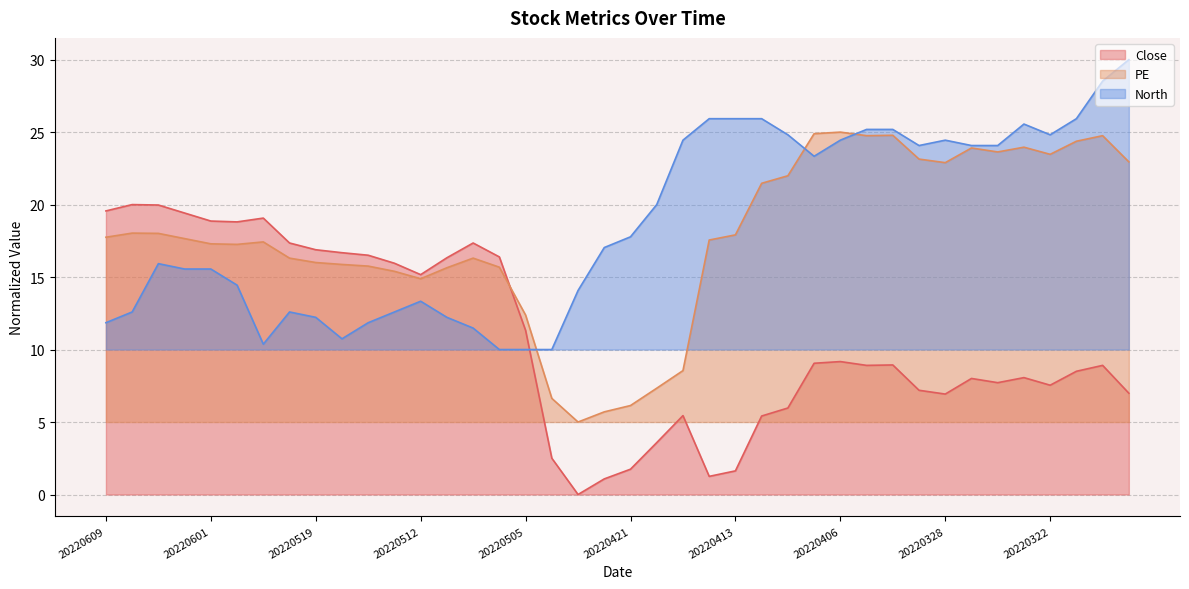

Between which two adjacent categories do PE and Close first intersect?

20220506 and 20220505